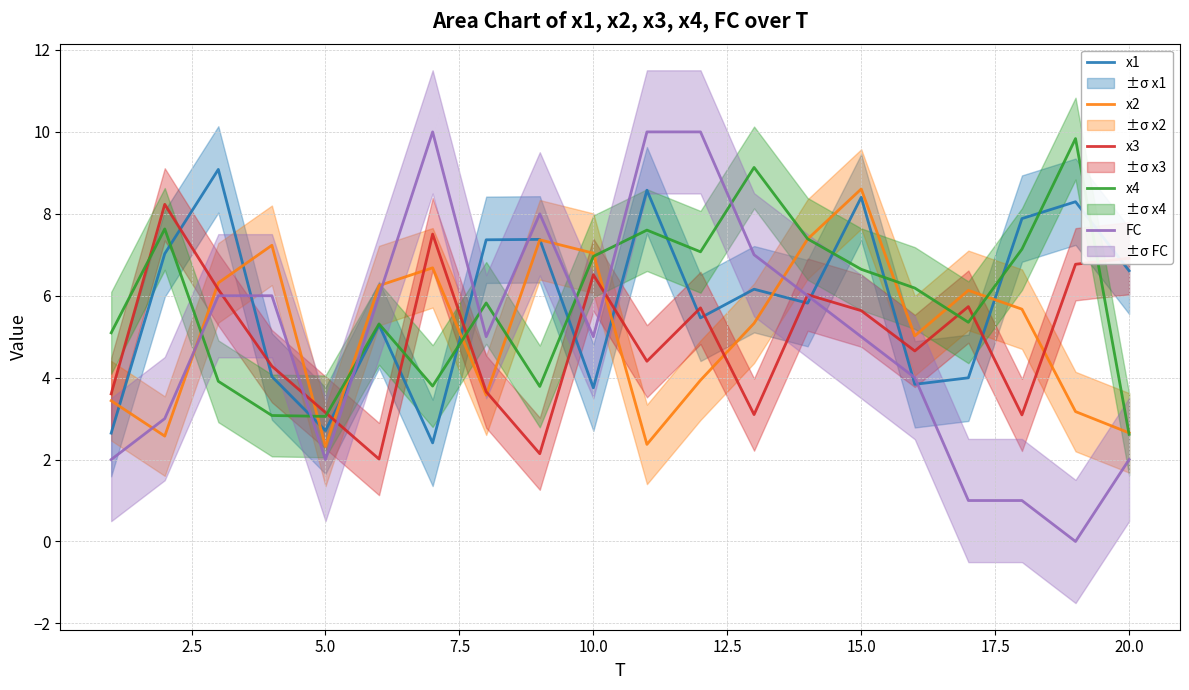

At how many categories does at least one series exceed 5?

19